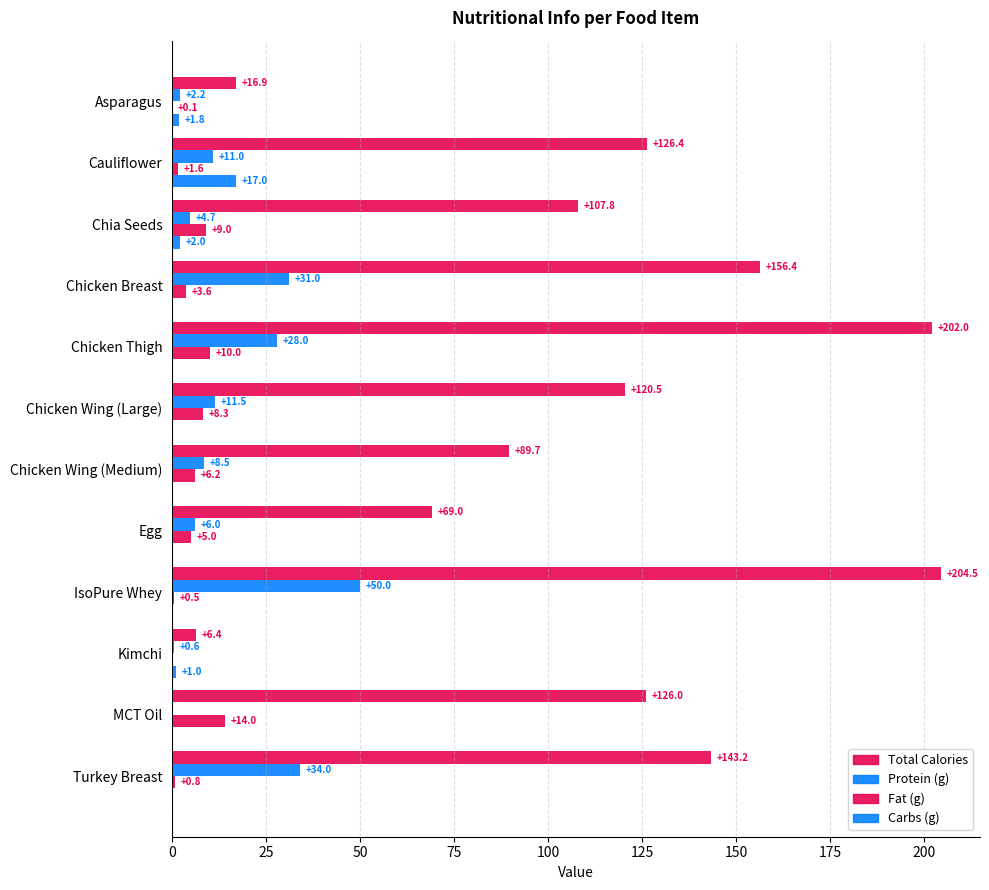

How many series are shown in this chart?

4